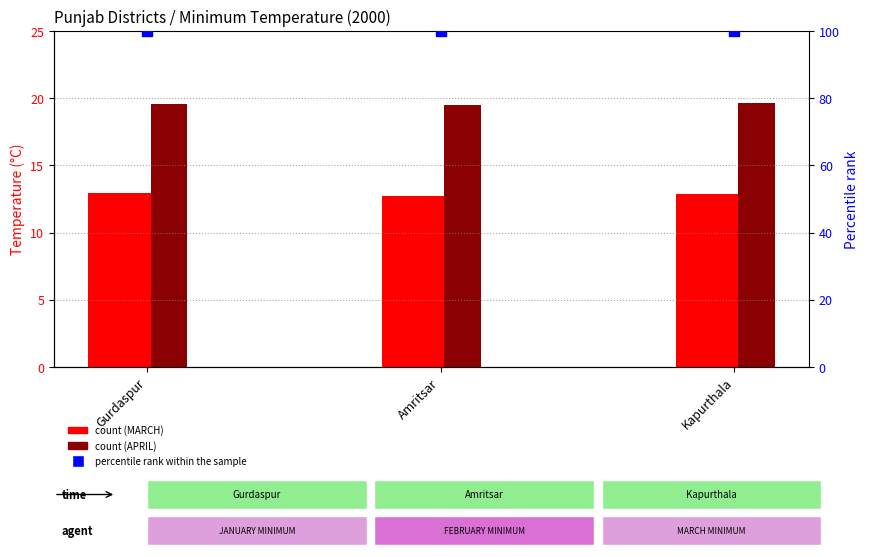

Which series has the largest total across all categories?

percentile rank within the sample